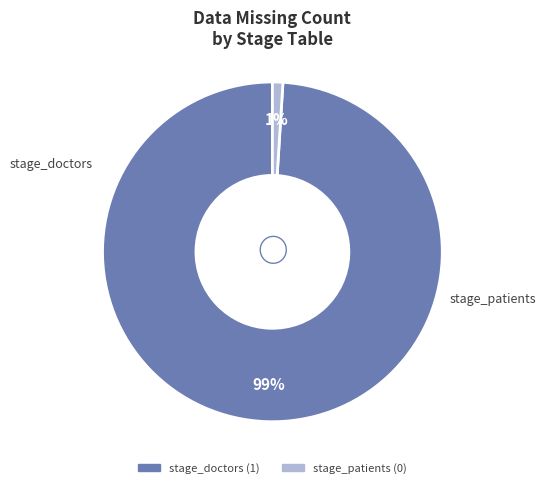

Count the number of slices in the pie.

2